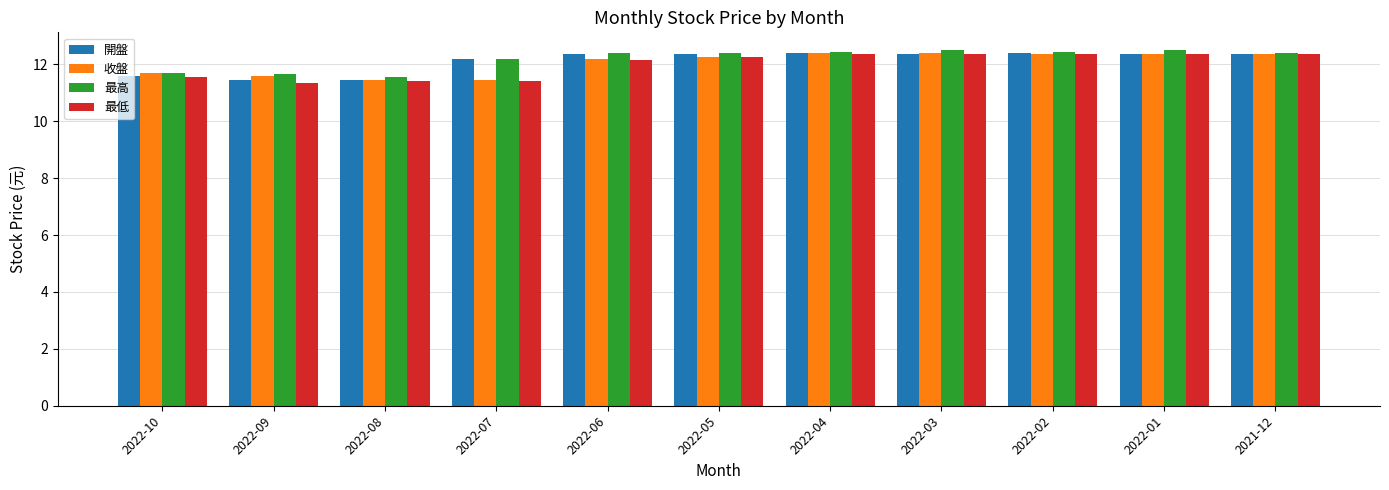

Which series changed the most between 2022-07 and 2022-01?

最低